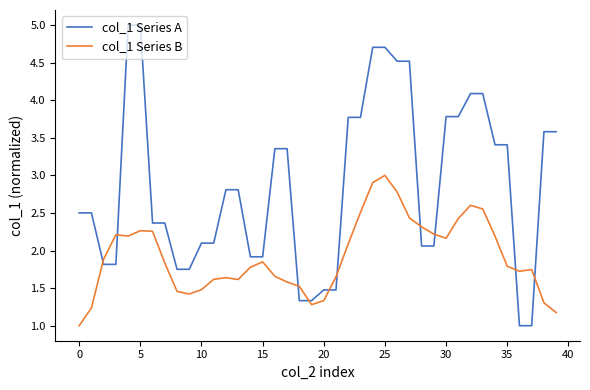

Which series has the largest total across all categories?

col_1 Series A